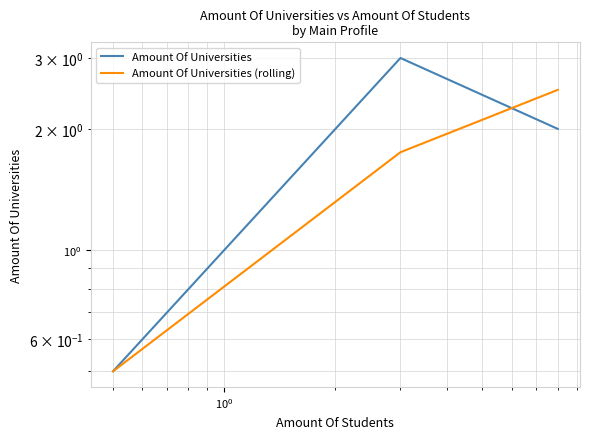

True or false: Amount Of Universities (rolling) and Amount Of Universities intersect in this chart.

True